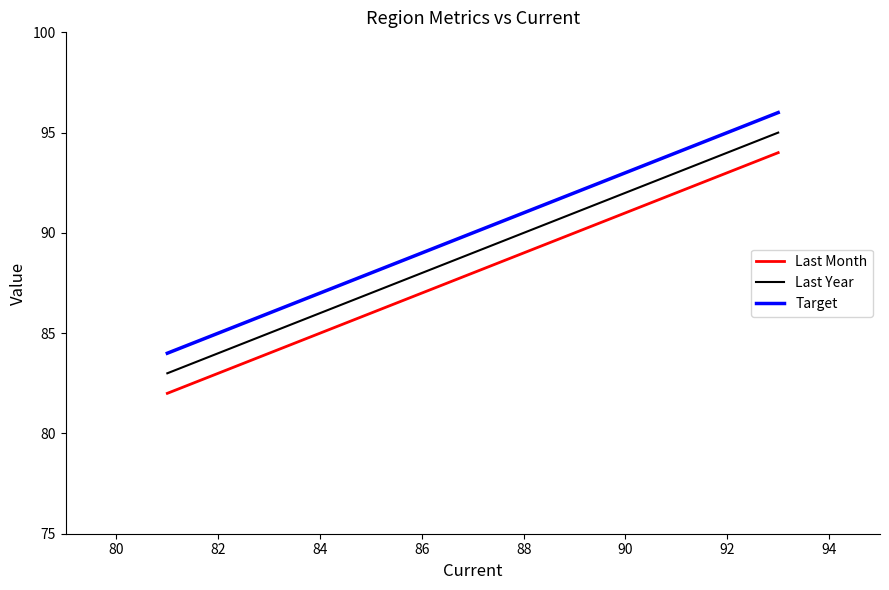

What is the sum of all Last Month values?

352